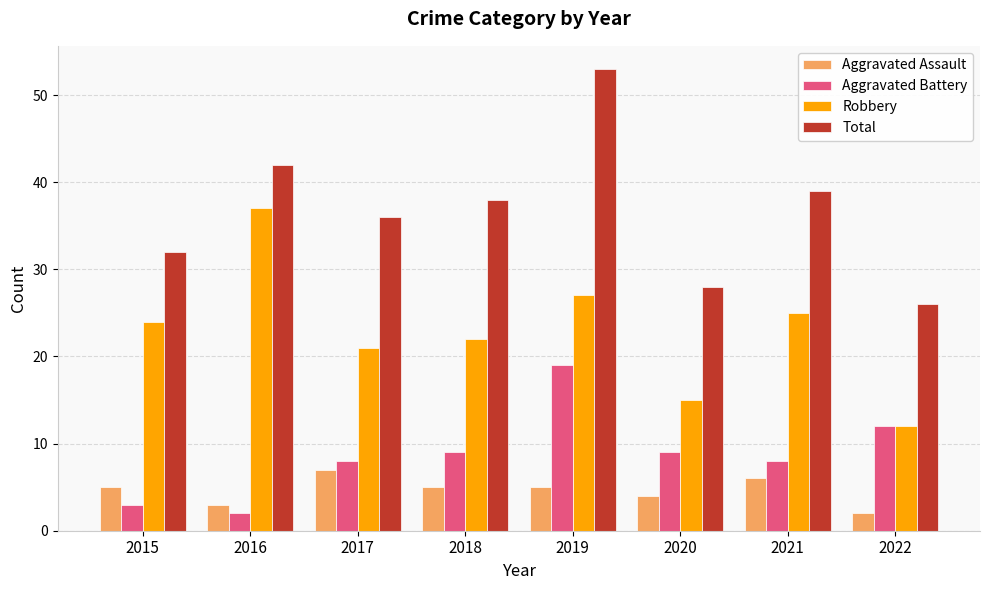

Are the bars grouped side by side (vs. stacked)?

Yes